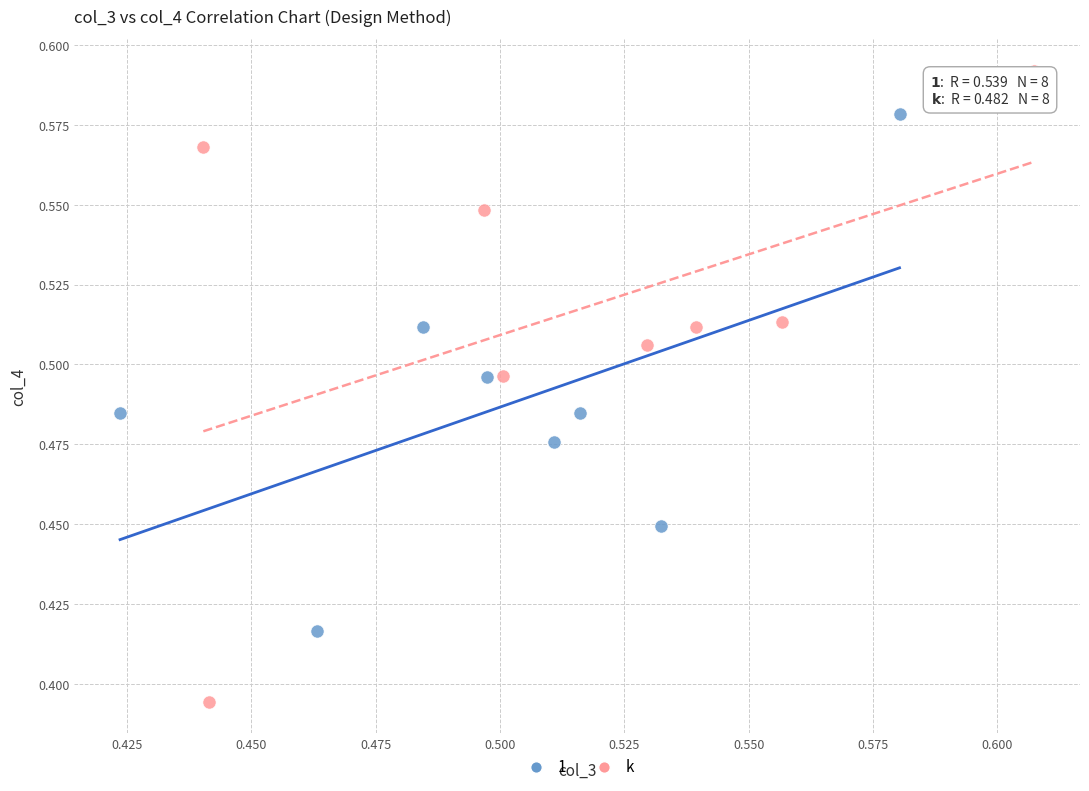

Which series contains the lowest Y value?

k